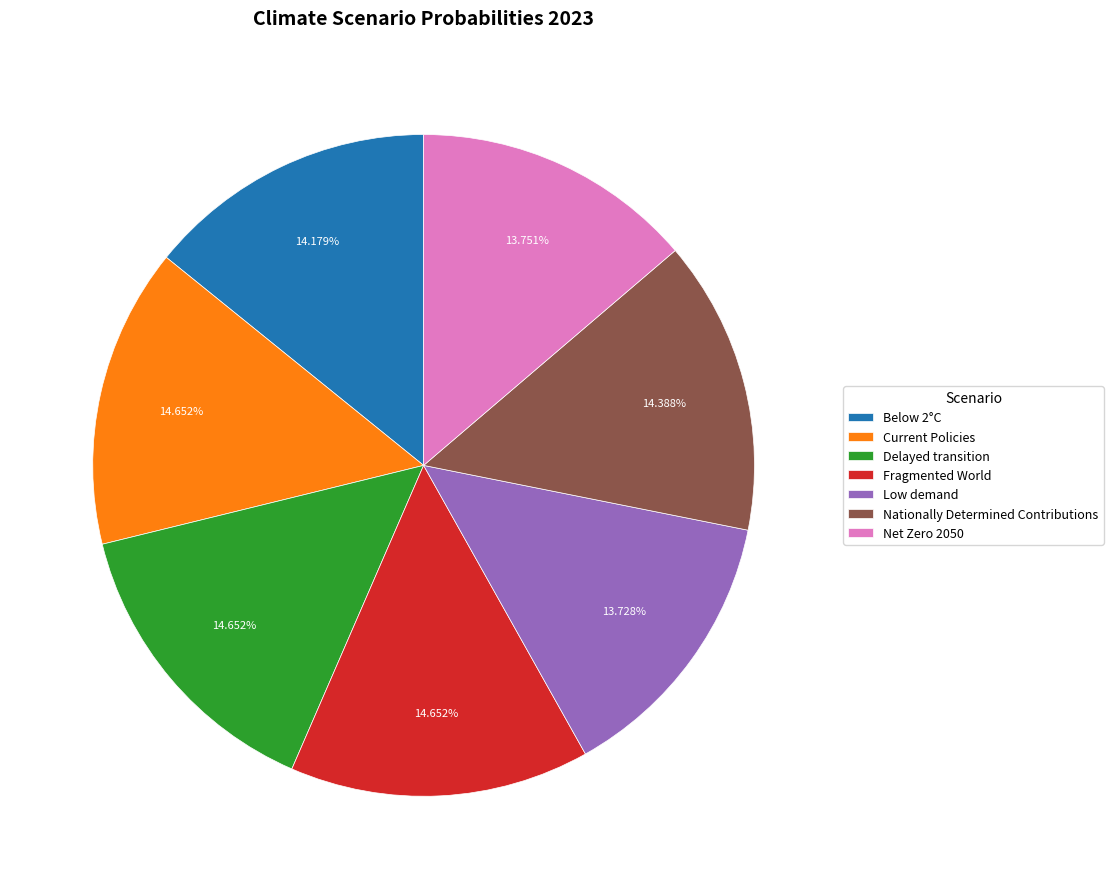

What percentage is the Low demand slice, to the nearest percent?

14%